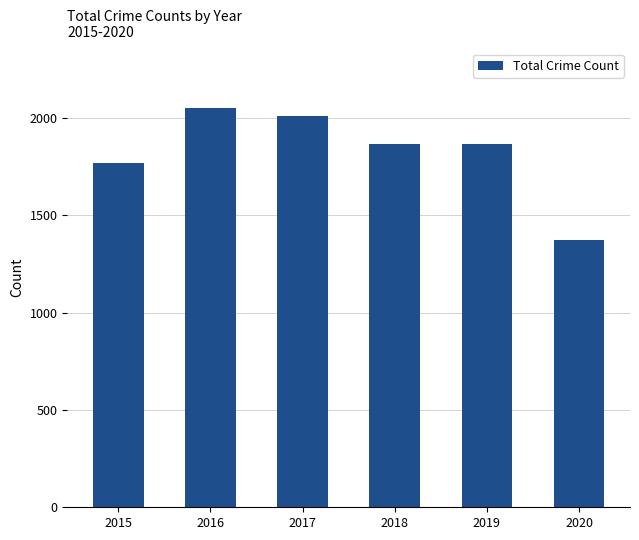

What is the change in value from 2017 to 2019?

-145